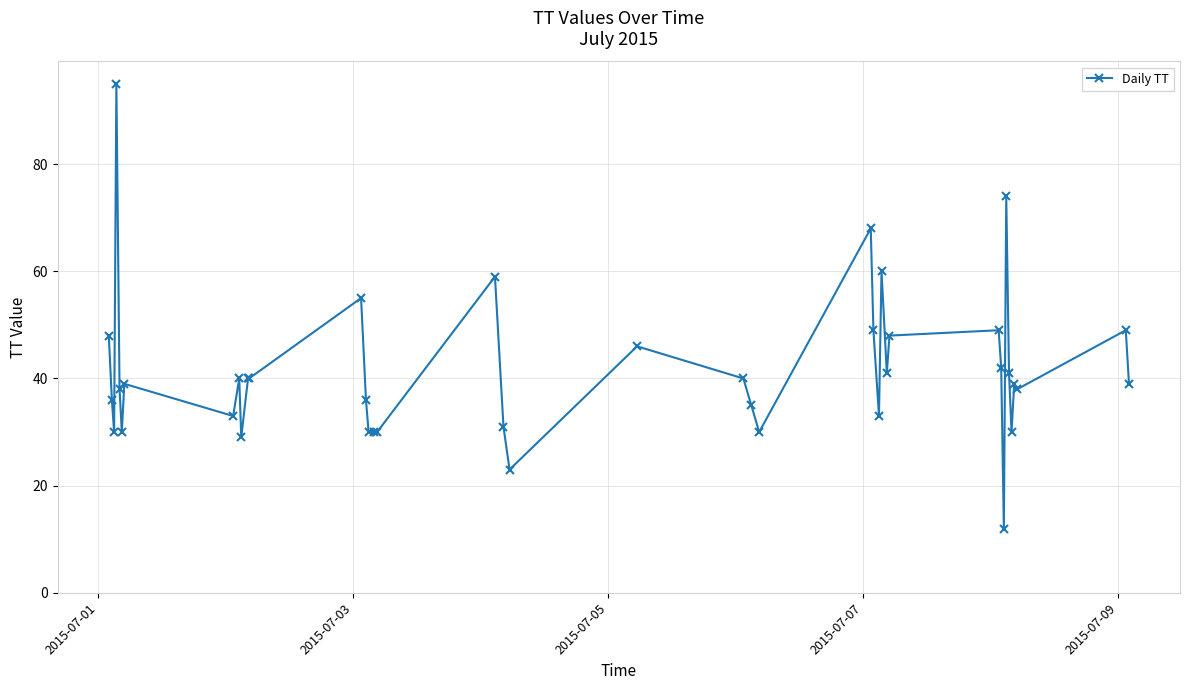

True or false: there are more than 2 points higher than both neighbors.

True